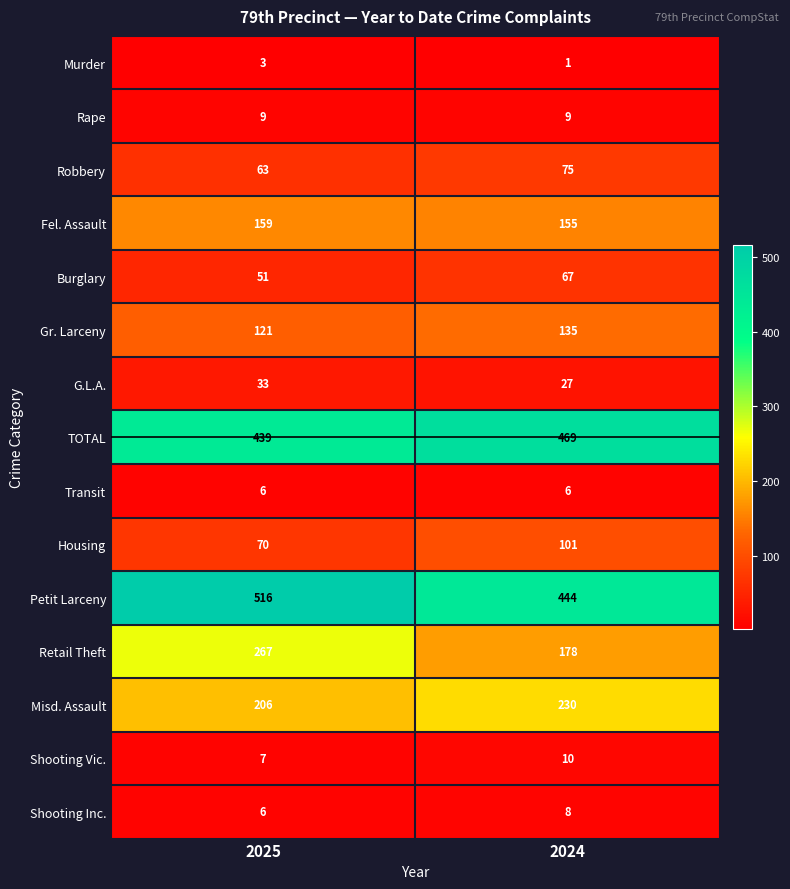

What is the total value across all series at 2025?

1956